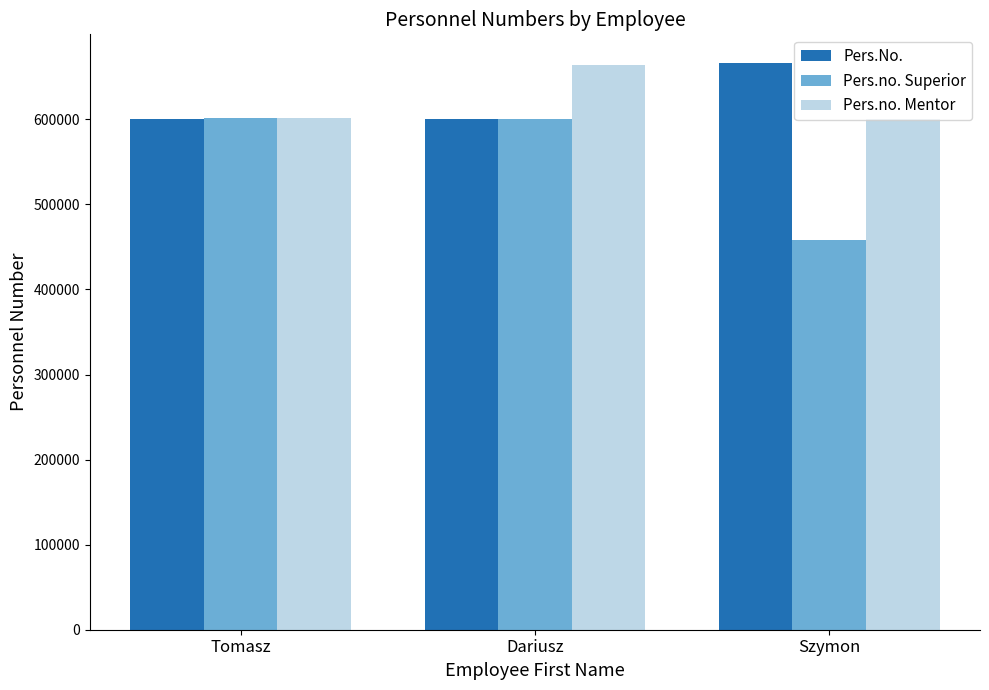

How many groups of bars are there?

3